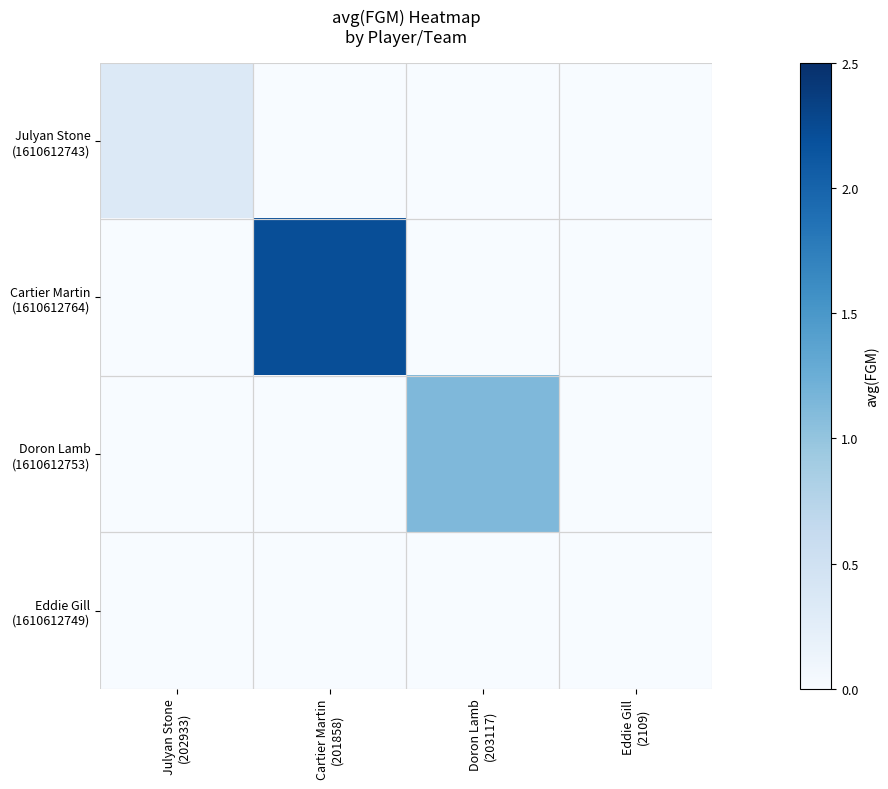

List the series in order of their peak value, highest first.

Cartier Martin (1610612764), Doron Lamb (1610612753), Julyan Stone (1610612743), Eddie Gill (1610612749)